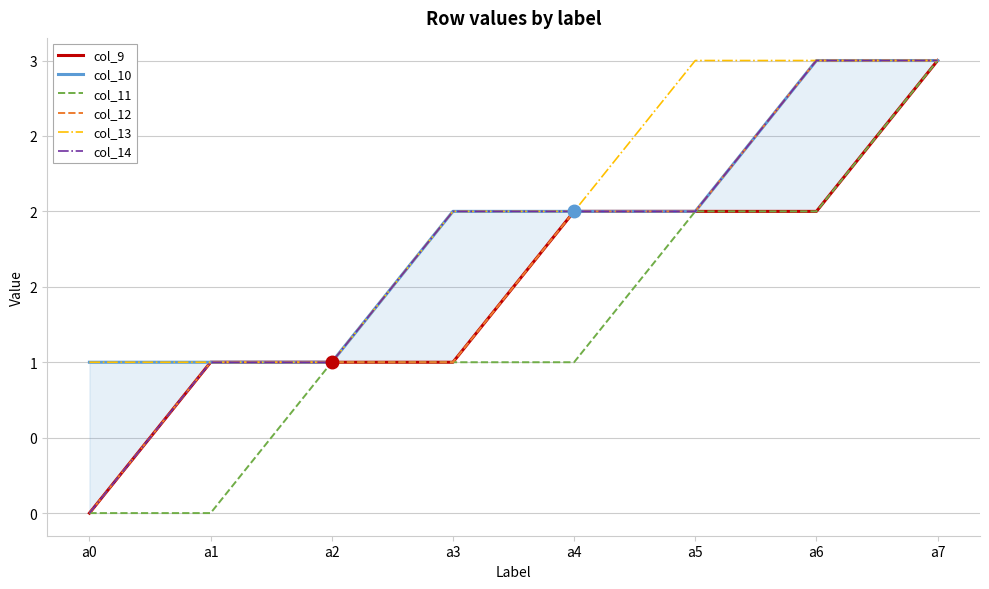

Reading left to right, what are all the values shown in this chart?

col_9: 0	1	1	1	2	2	2	3
col_10: 1	1	1	2	2	2	3	3
col_11: 0	0	1	1	1	2	2	3
col_12: 0	1	1	1	2	2	3	3
col_13: 1	1	1	2	2	3	3	3
col_14: 0	1	1	2	2	2	3	3